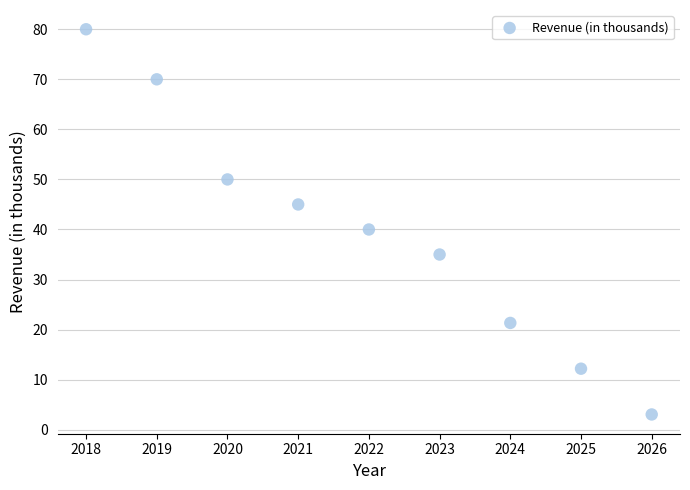

What Y value in the scatter plot is closest to 41?

40.0